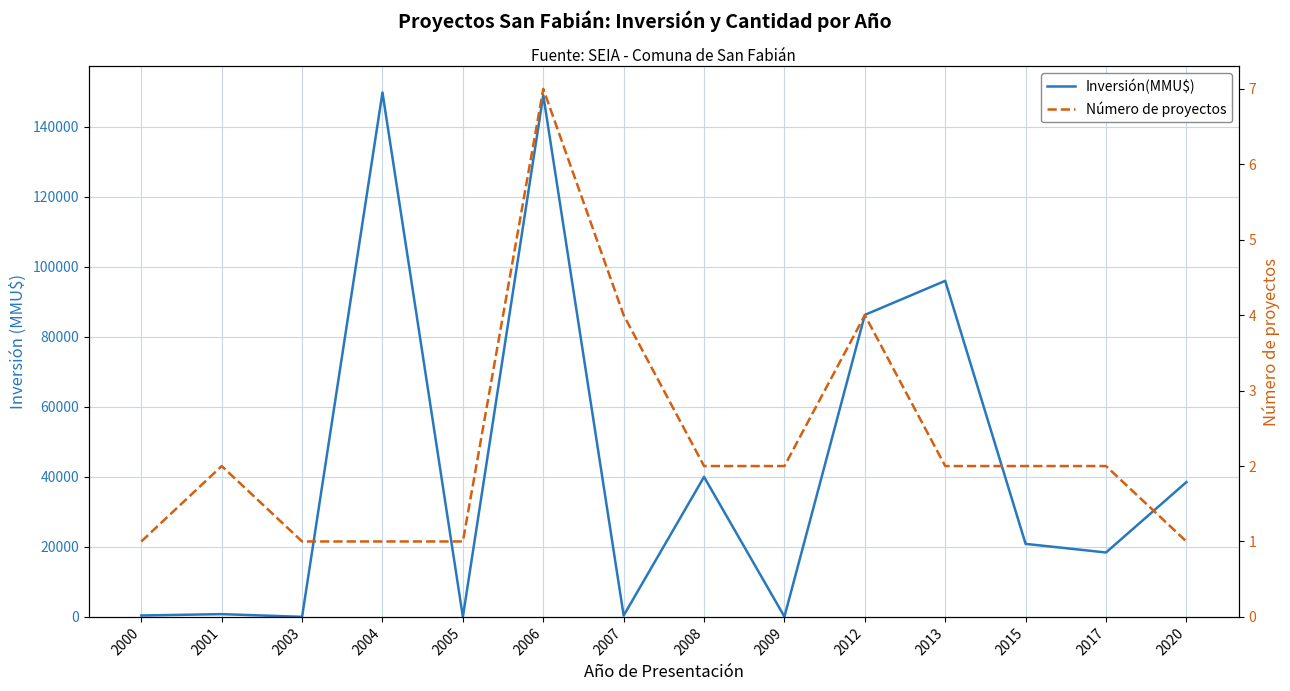

Which series has the largest total across all categories?

Inversión(MMU$)